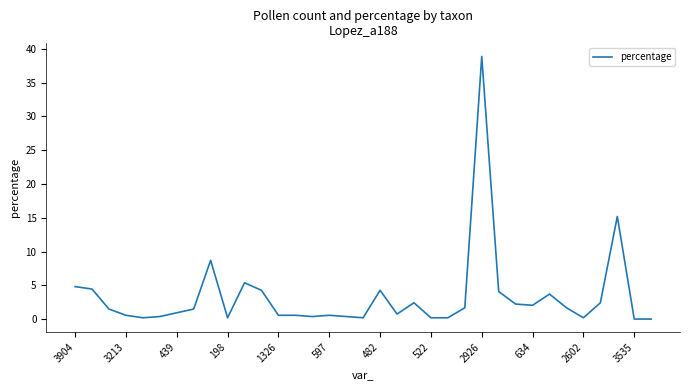

What is the greatest value displayed?

38.9